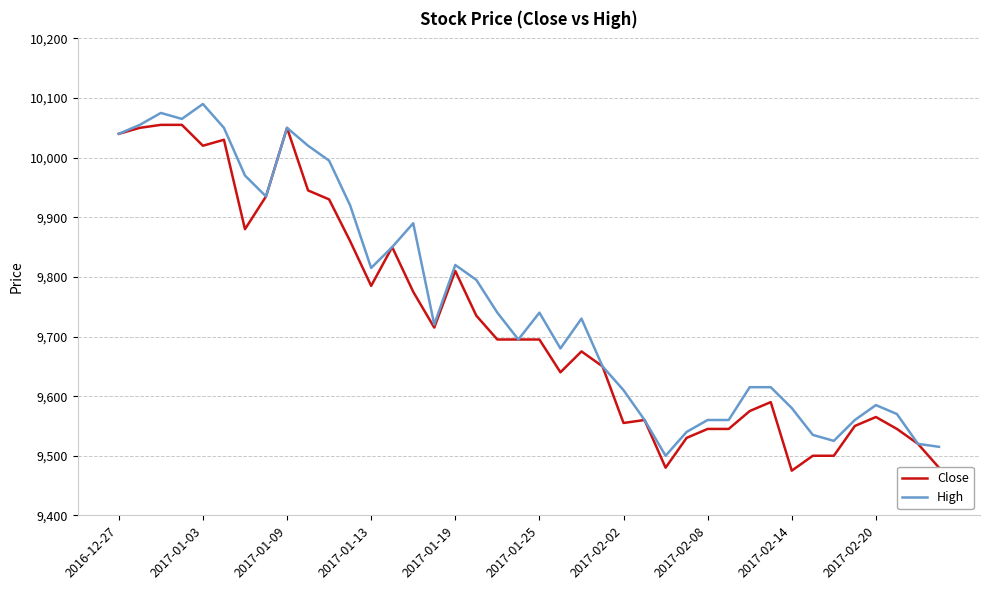

Rank the series by their maximum value, from highest to lowest.

High, Close